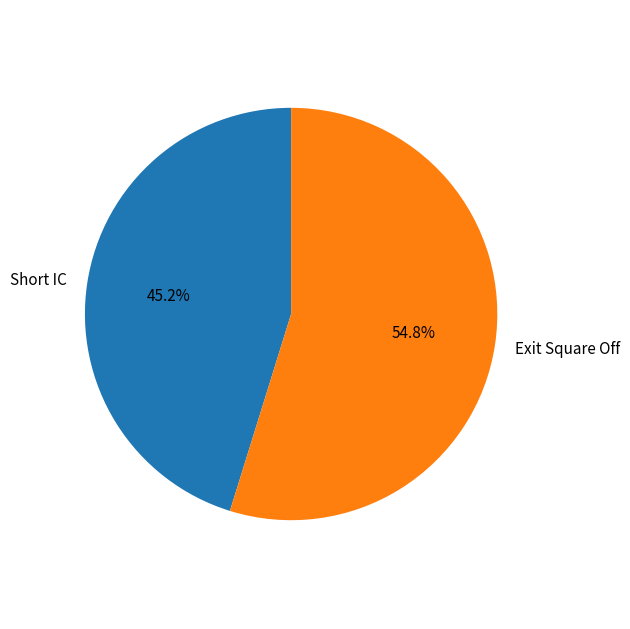

Which category has the smallest portion of the pie?

Short IC